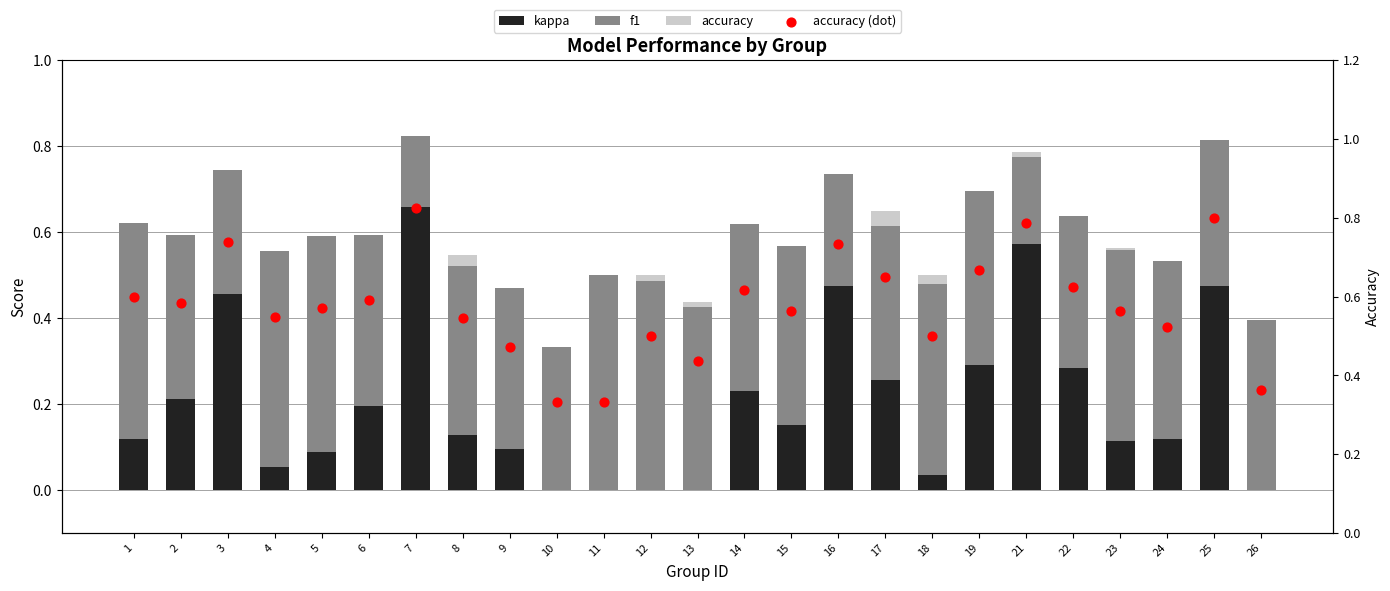

What are all the series names shown in the legend?

kappa, f1, accuracy, accuracy (dot)